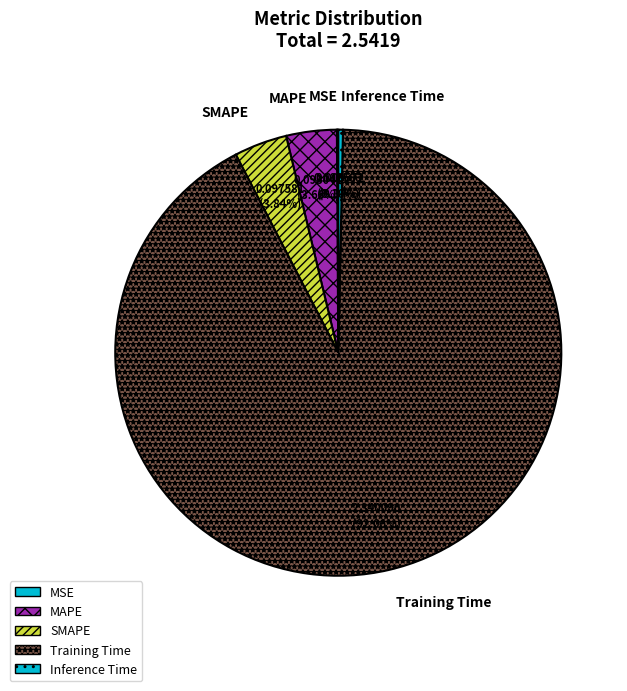

What is the largest slice in the pie chart?

Training Time